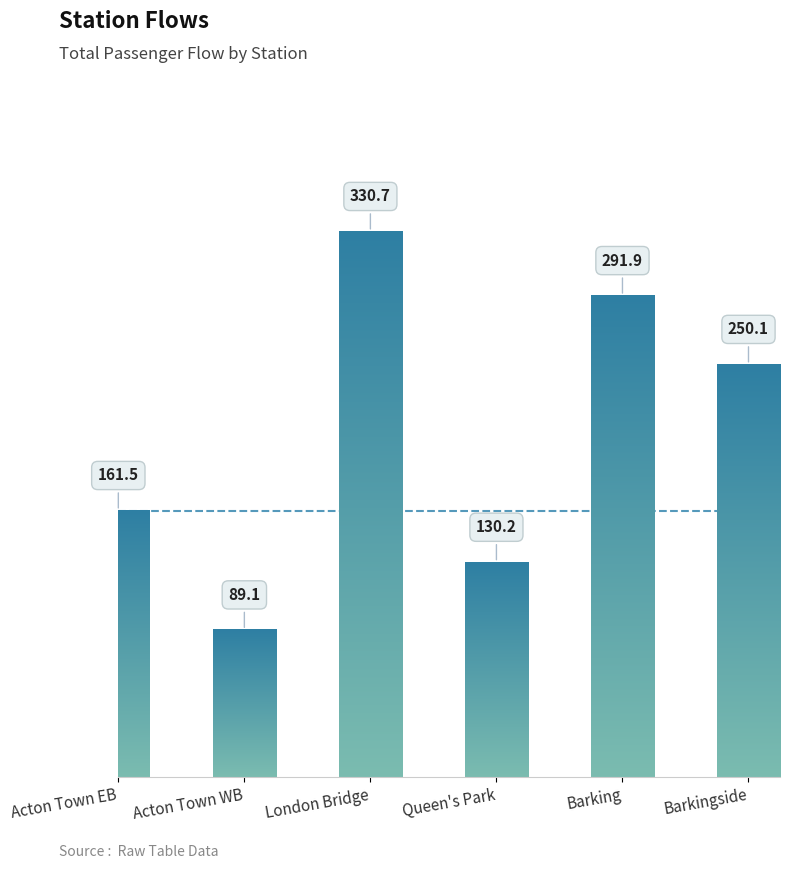

List the labels in order of value, largest first.

London Bridge, Barking, Barkingside, Acton Town EB, Queen's Park, Acton Town WB